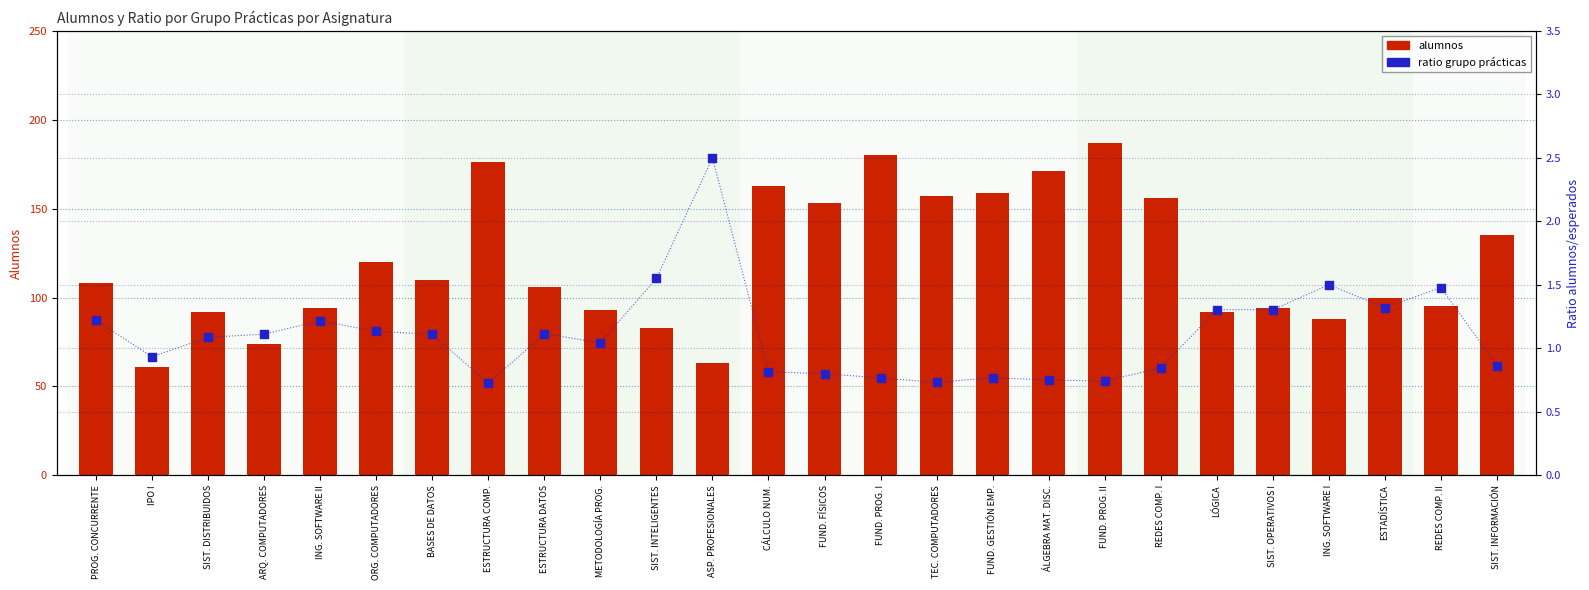

What is the total value across all series at ORG. COMPUTADORES?

121.1